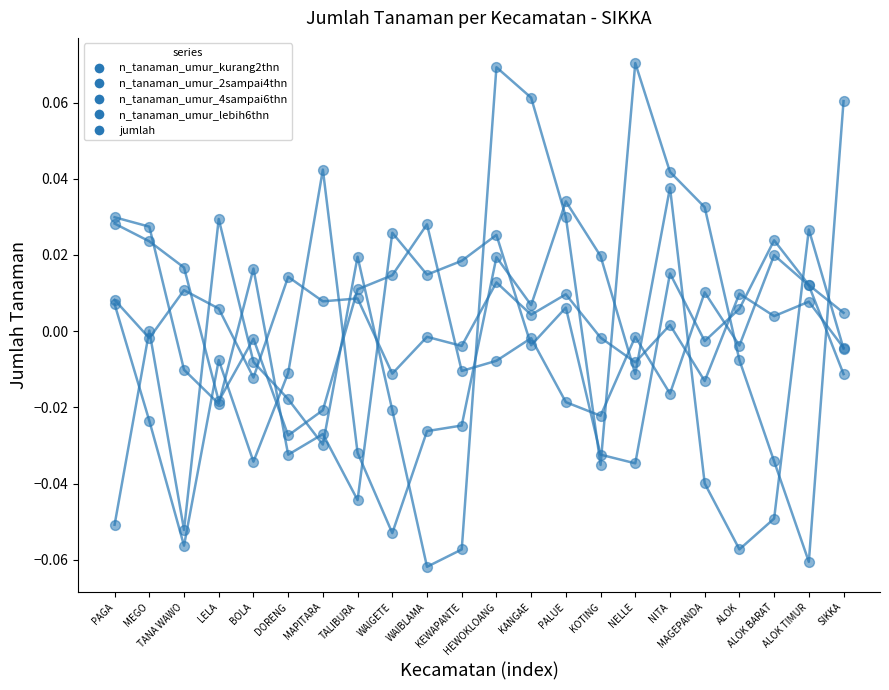

Which series has the widest spread of Y values?

jumlah